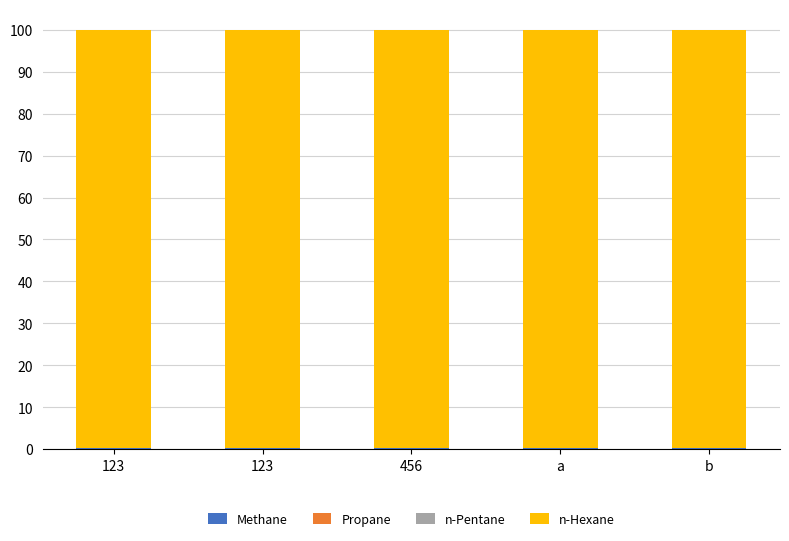

How many series are shown in this chart?

4